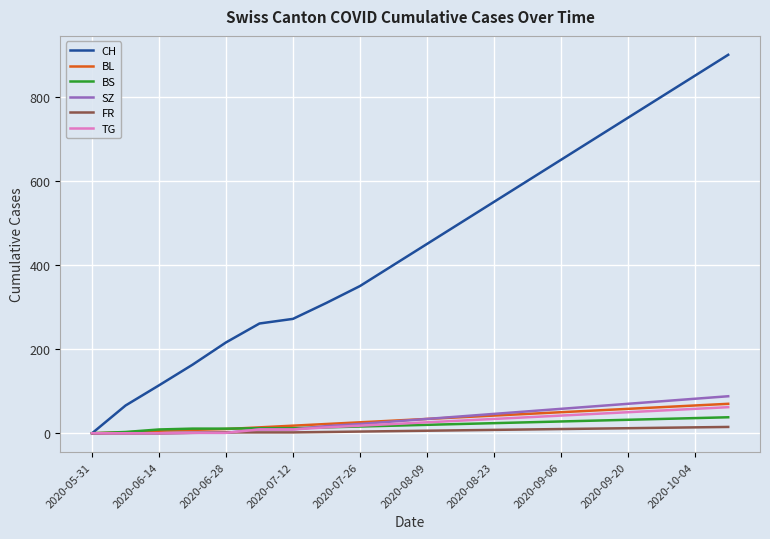

What is the average value of the BL series?

33